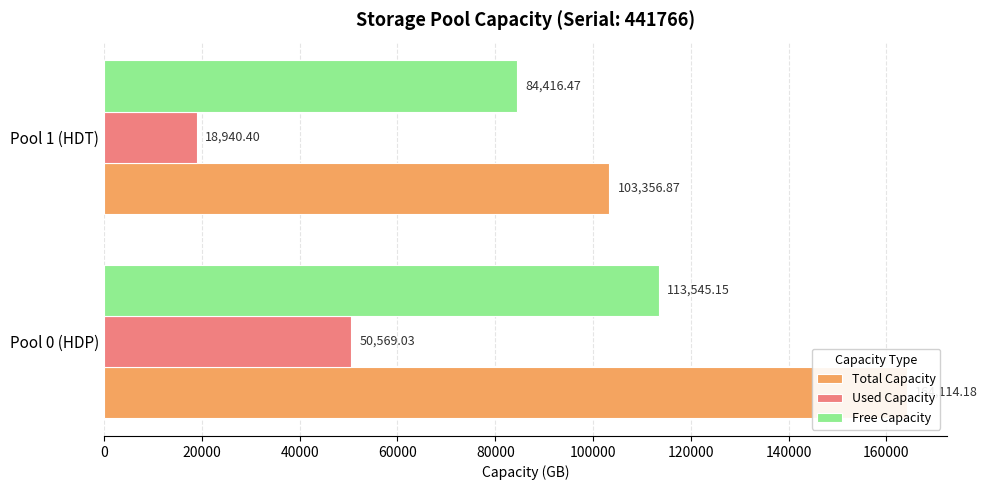

What are all the series names shown in the legend?

Total Capacity, Used Capacity, Free Capacity